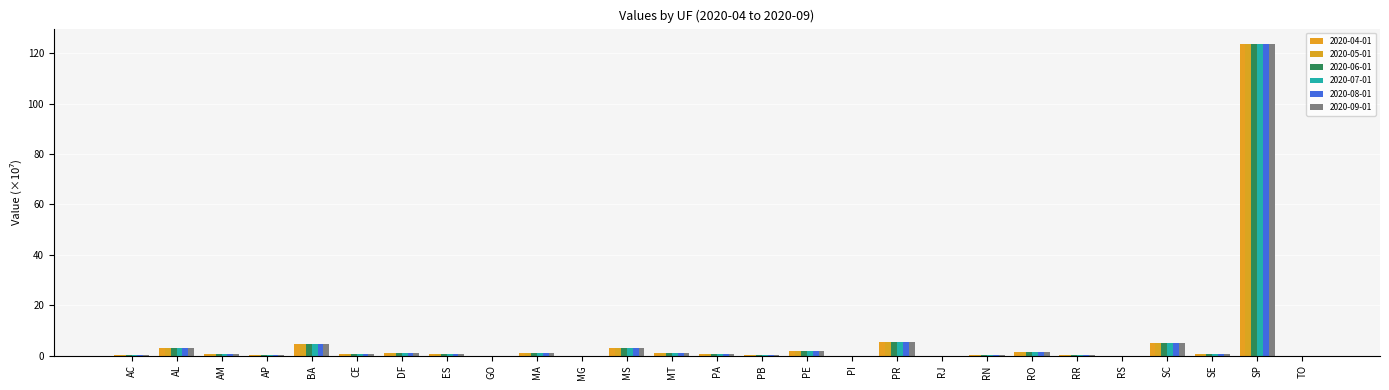

Count the number of data series in this chart.

6